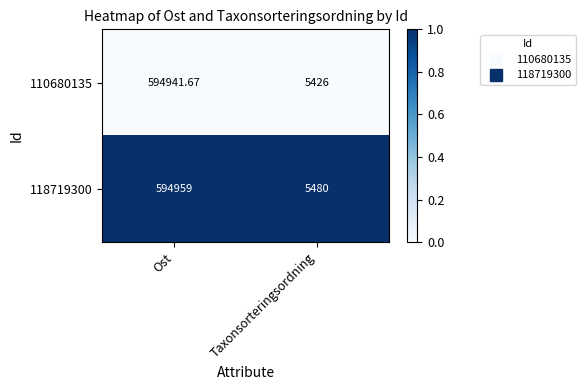

Where is 118719300 nearest to the value 300219?

Taxonsorteringsordning